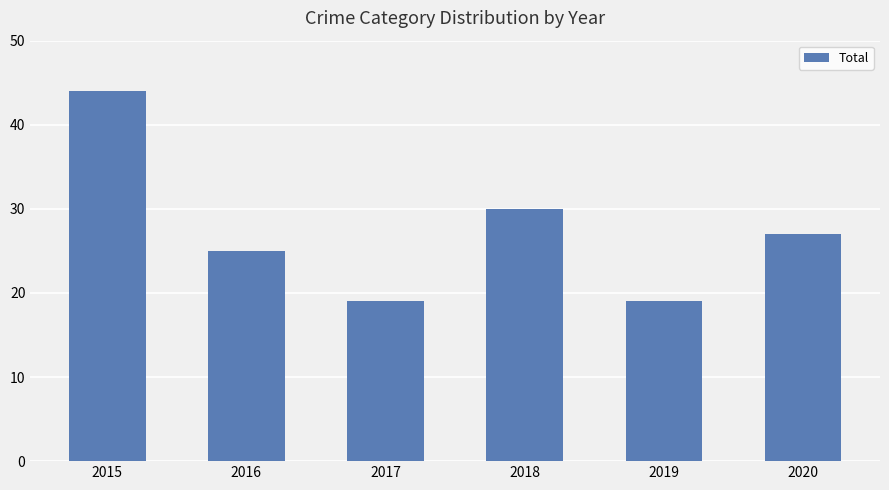

Reading right to left, list all the values displayed in this chart.

27	19	30	19	25	44